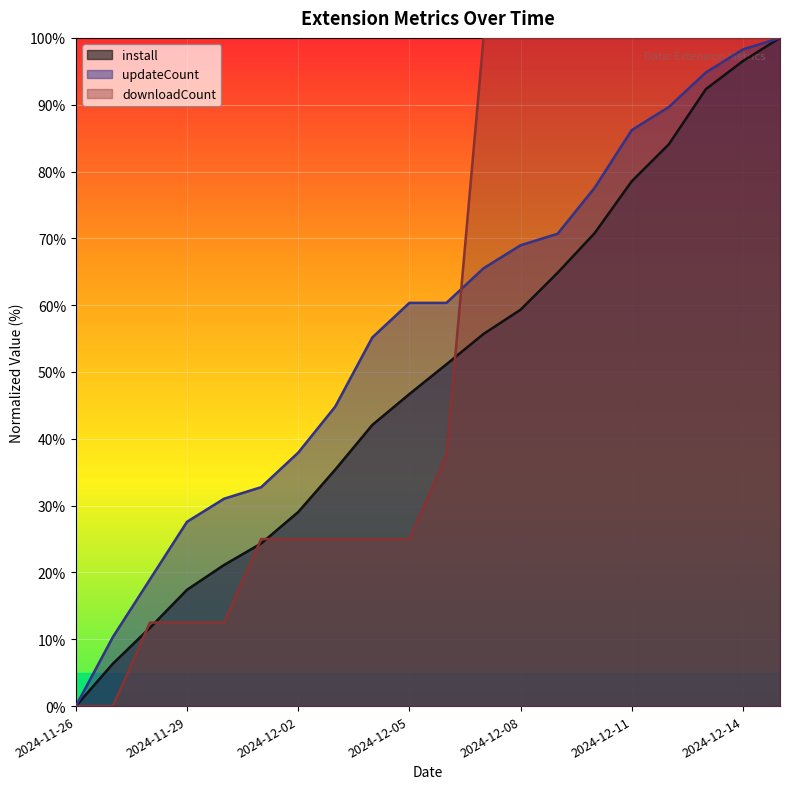

List the series in order of their overall mean, lowest first.

install, downloadCount, updateCount